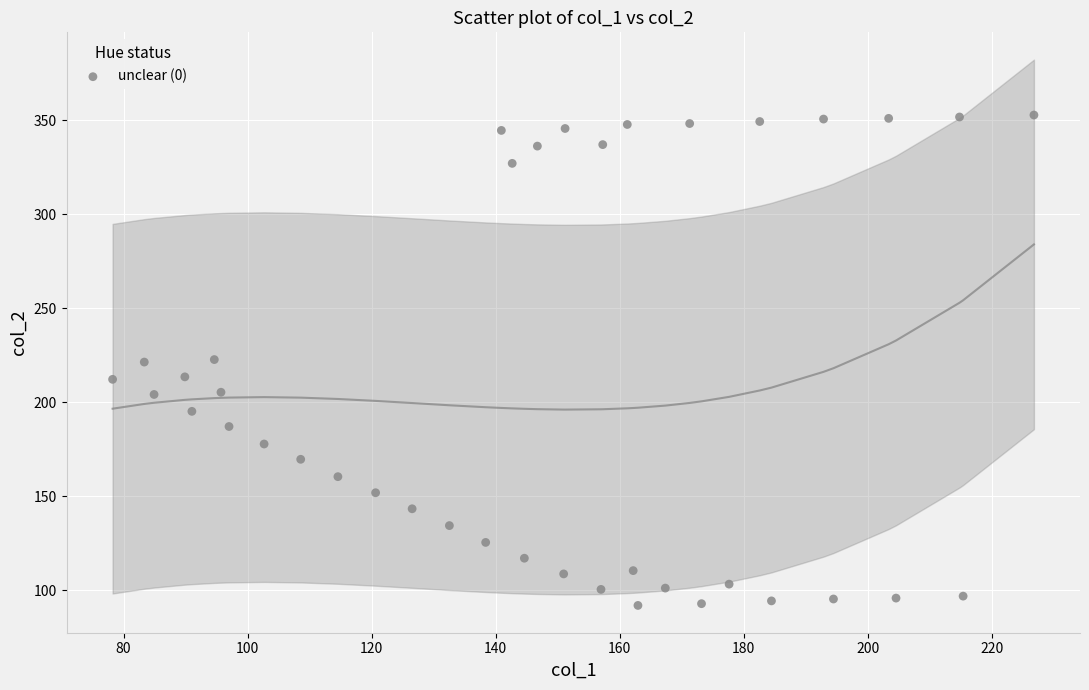

What is the range of Y values (max minus min)?

261.0